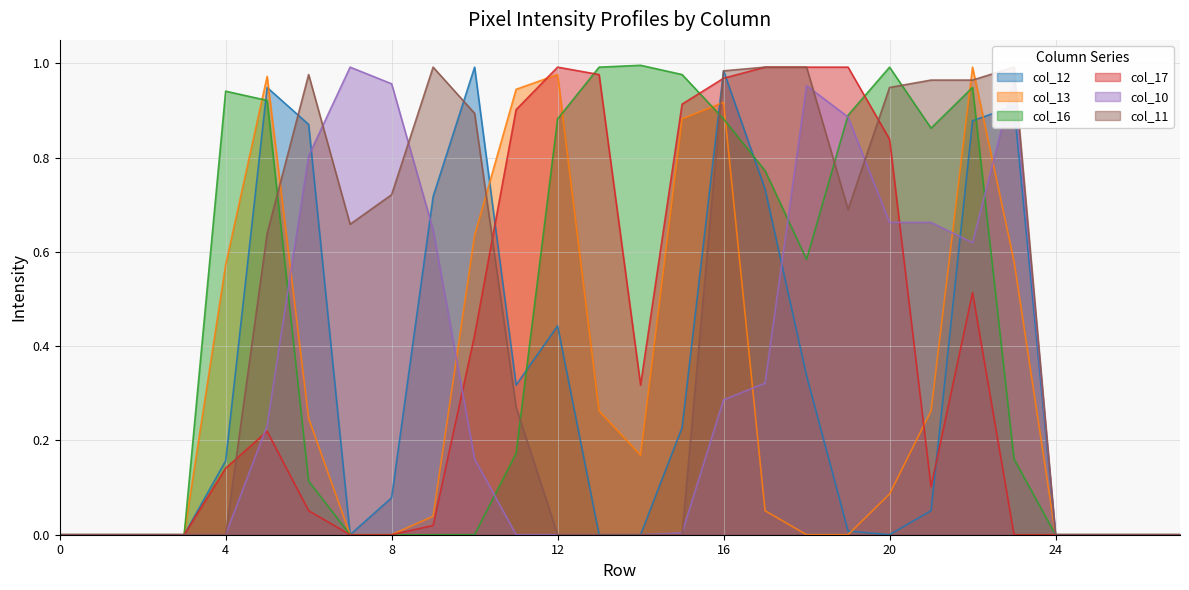

How many distinct data groups are displayed?

6